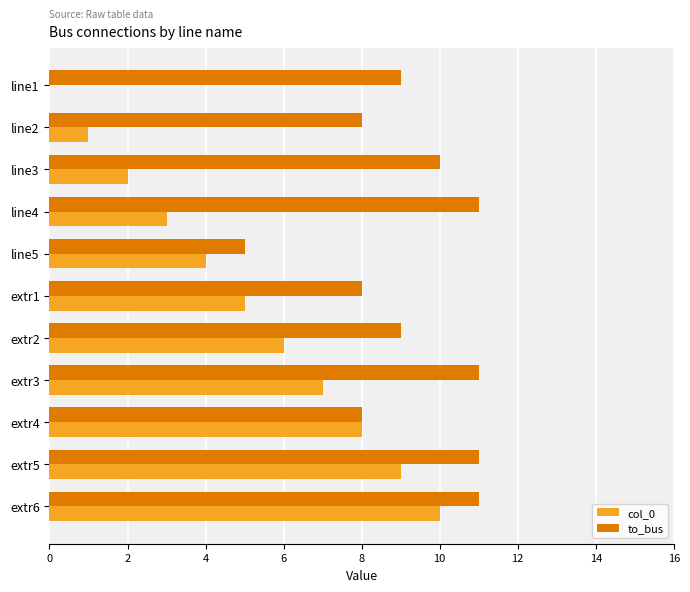

At which category is the sum across all series the highest?

extr6